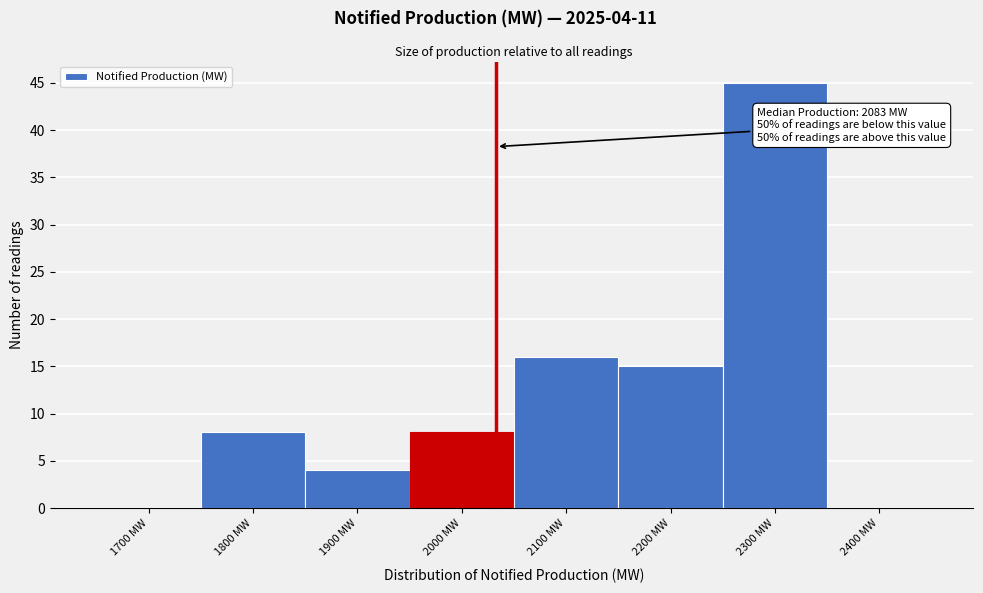

Reading left to right, list all the values displayed in this chart.

1700 MW=0	1800 MW=8	1900 MW=4	2000 MW=8	2100 MW=16	2200 MW=15	2300 MW=45	2400 MW=0